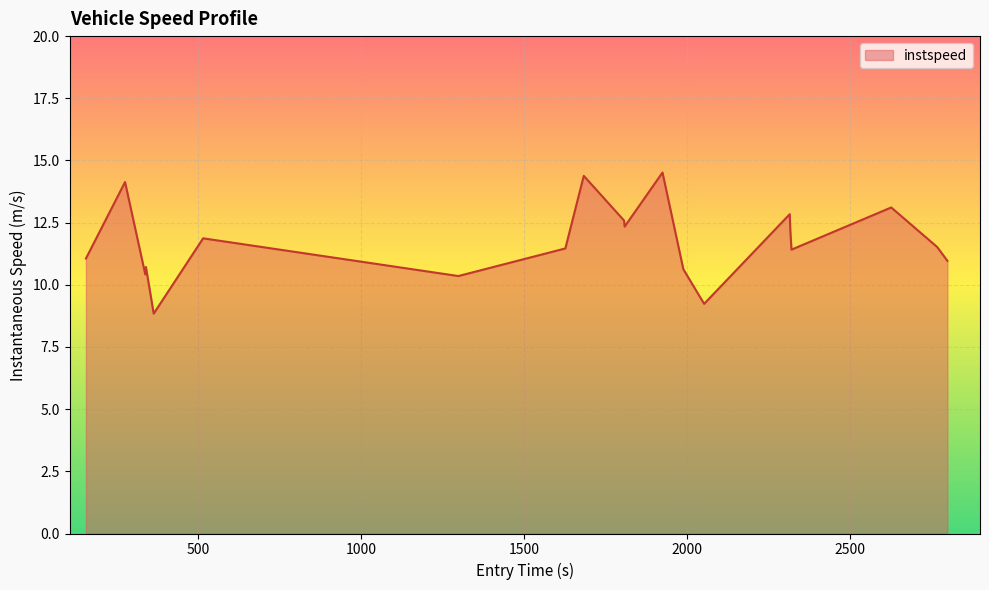

What is the difference between the maximum and minimum values?

5.7